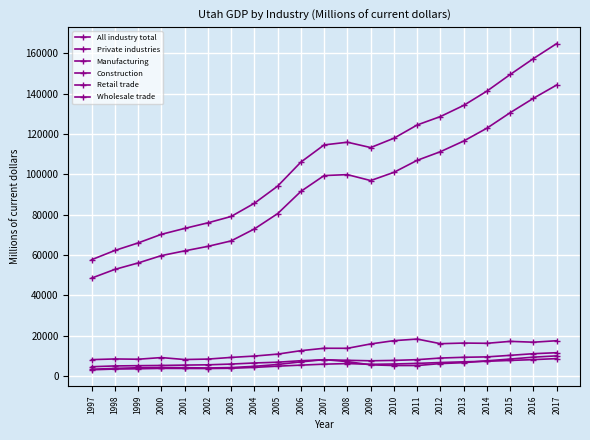

Which label corresponds to the smallest value in the chart?

1997